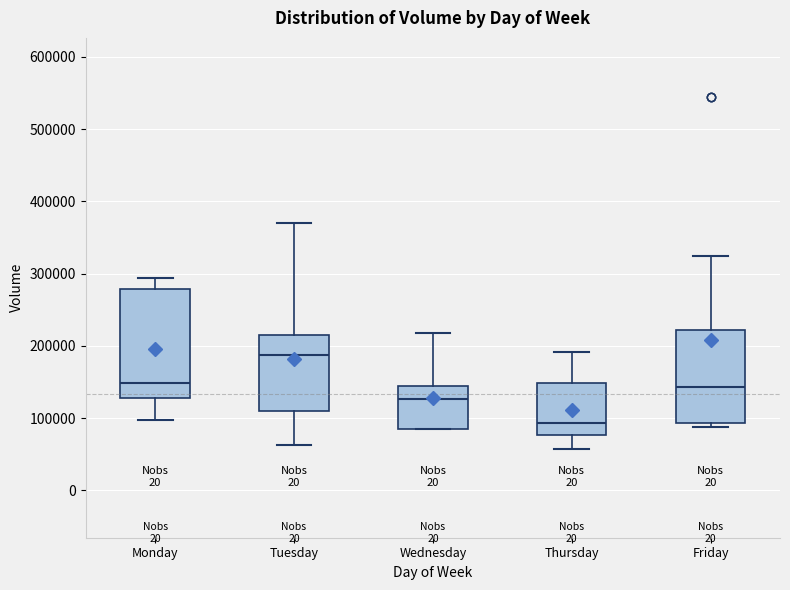

Comparing the boxes themselves (not the whiskers), which one is the tallest?

Monday